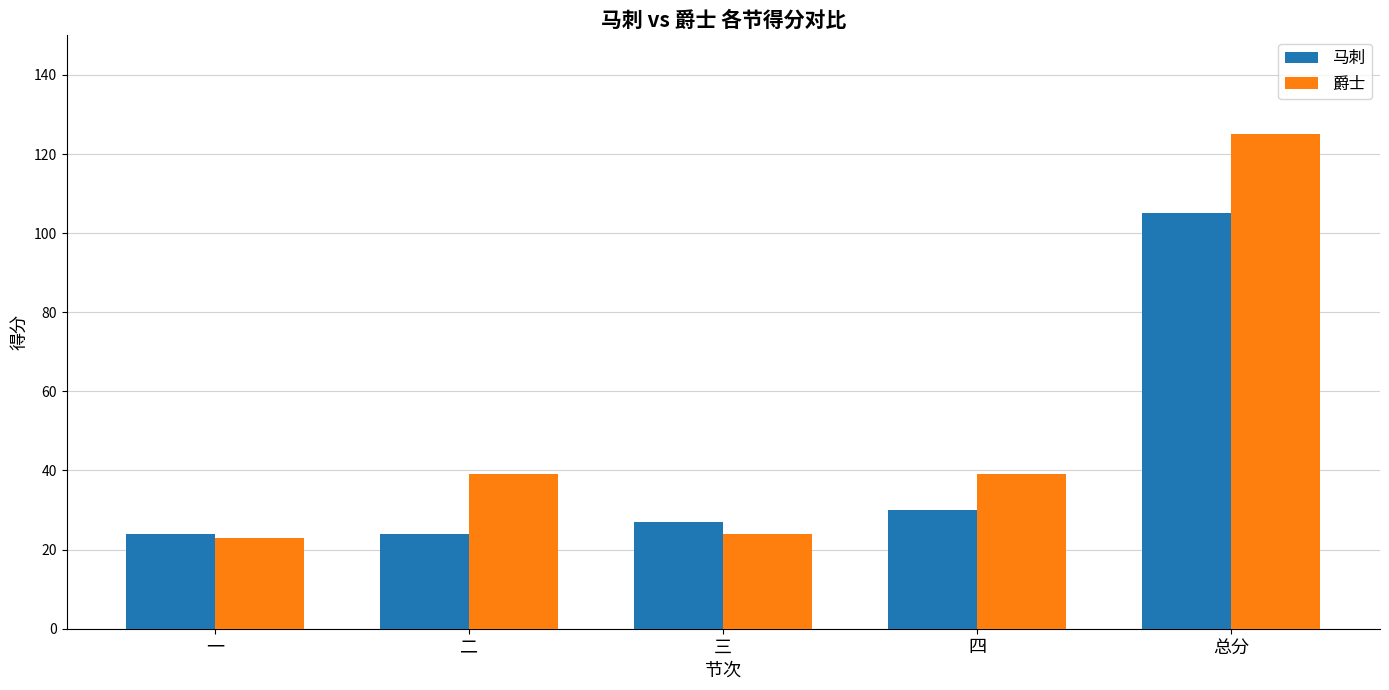

What is the smallest value displayed?

23